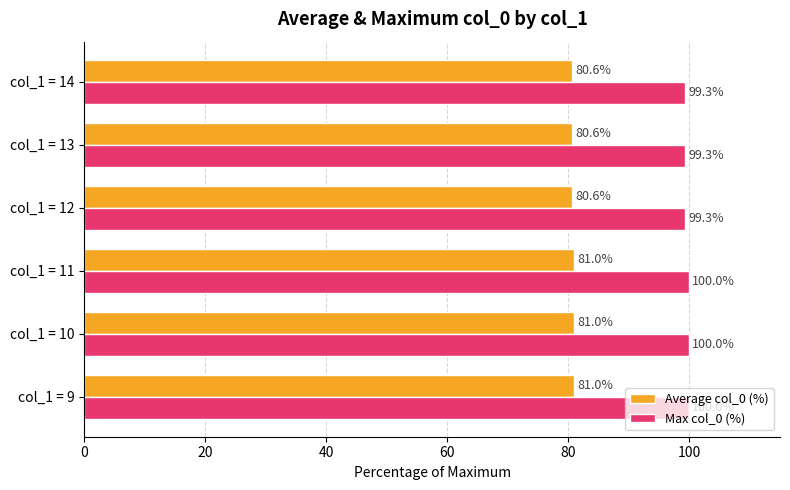

The value of Average col_0 (%) at col_1 = 14 is 38.7. True or false?

False